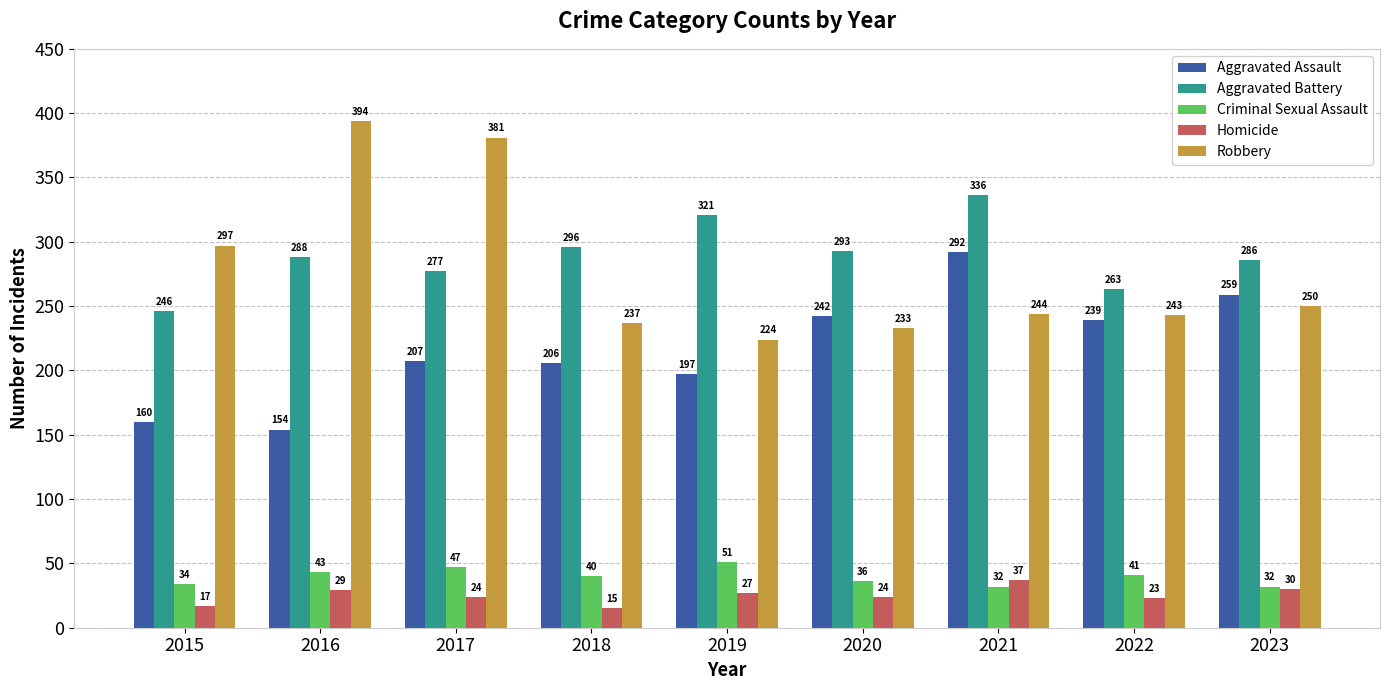

What is the sum of all Criminal Sexual Assault values?

356